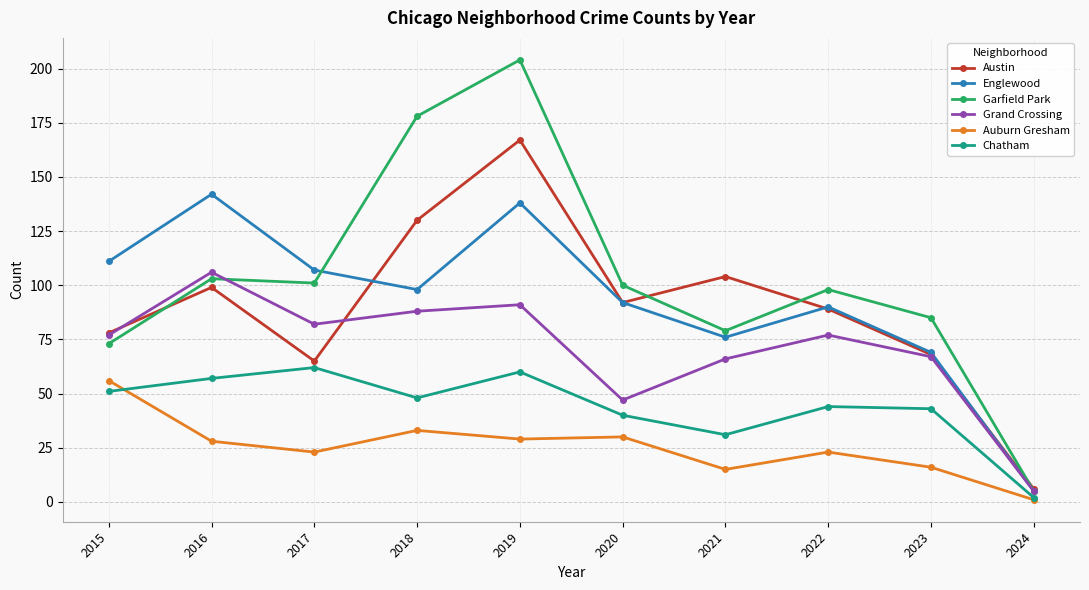

Read the Grand Crossing value at 2015.

77